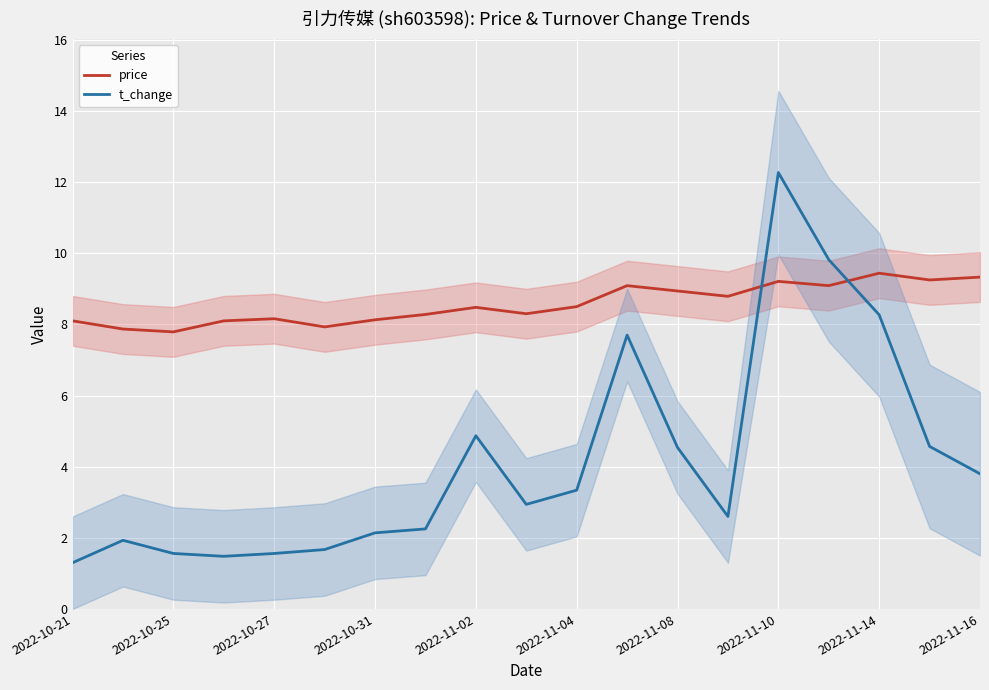

What is the value of the price point at the 5th from the left?

8.2